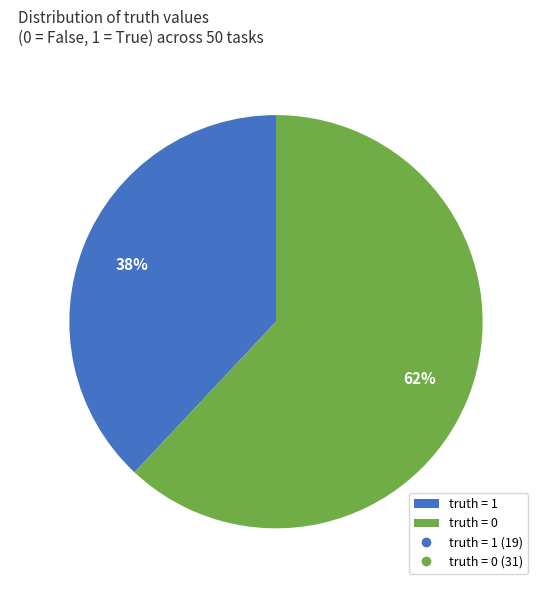

Approximately how many times larger is the value at truth = 1 compared to truth = 0?

0.6